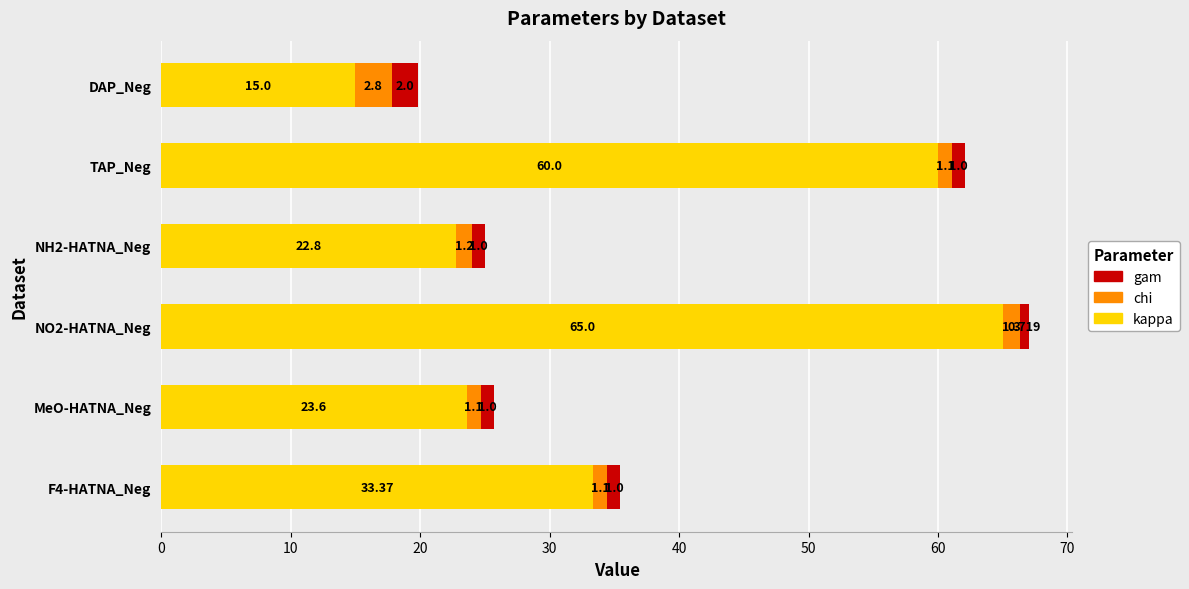

At which label does kappa reach its minimum?

DAP_Neg